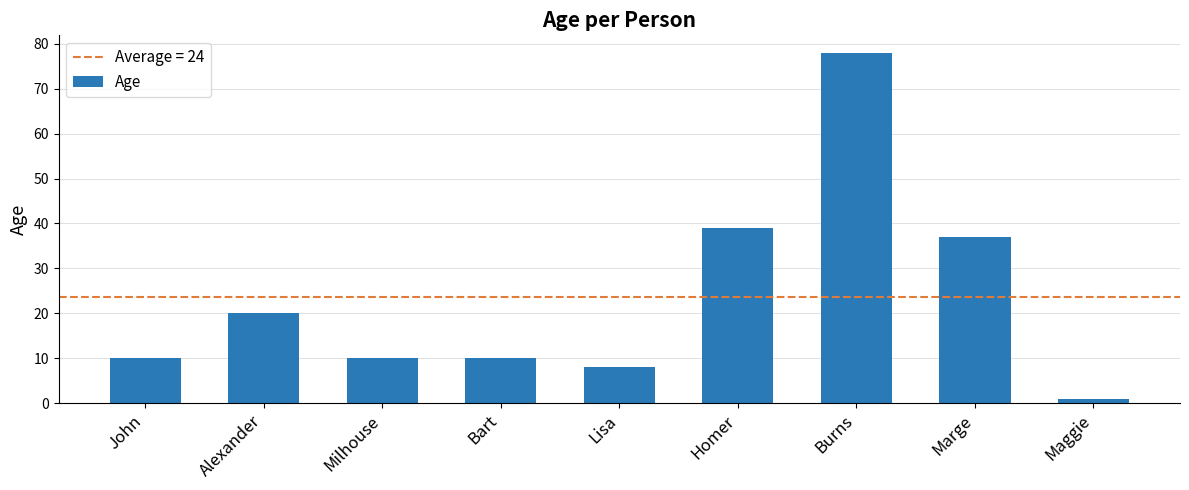

What is the change in value from Burns to Maggie?

-77